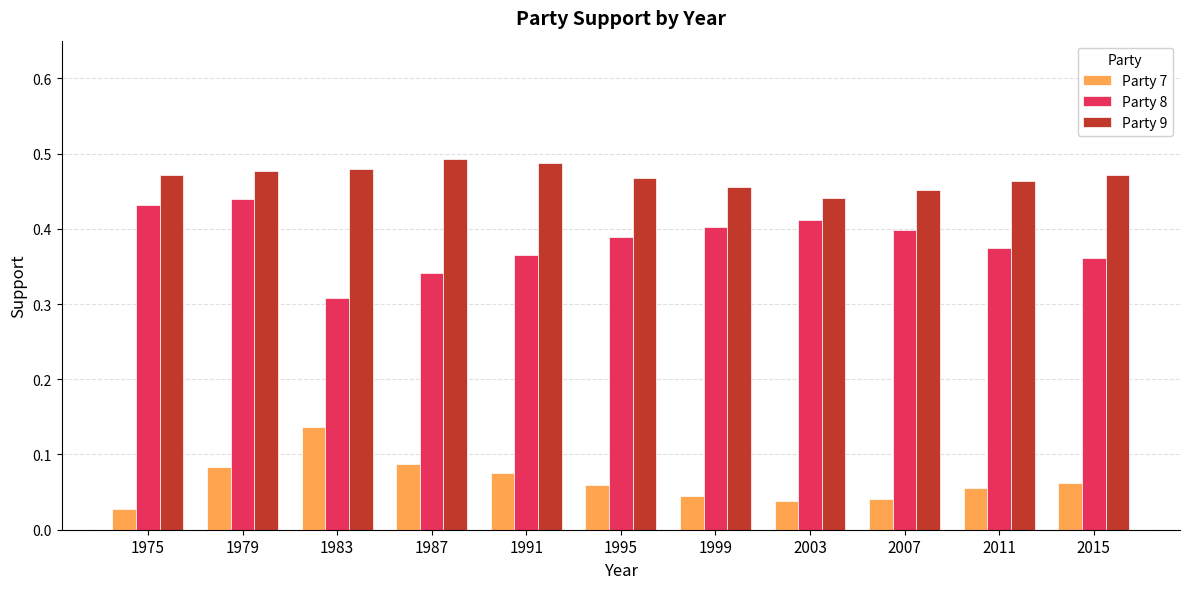

Which series has the largest range (max minus min)?

Party 8